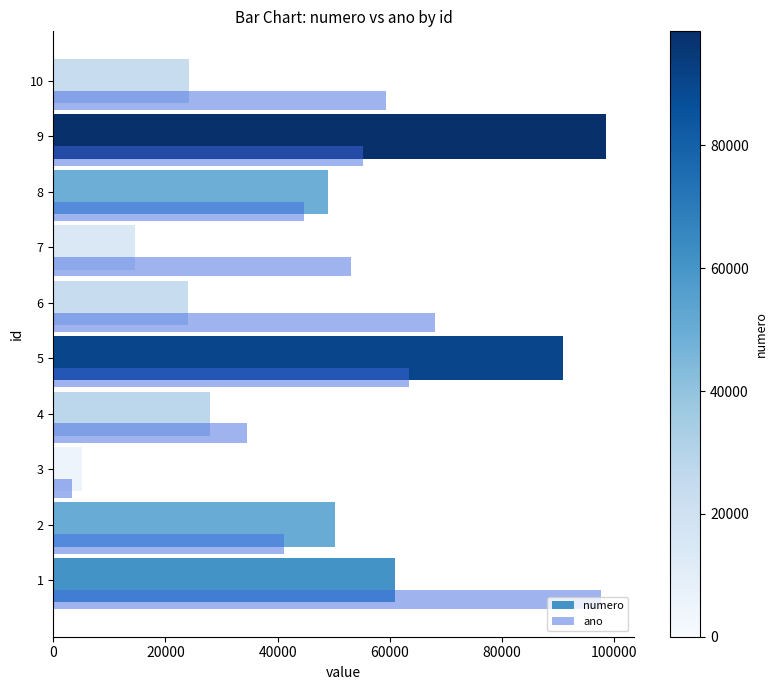

How many data points in ano are less than 55289?

5